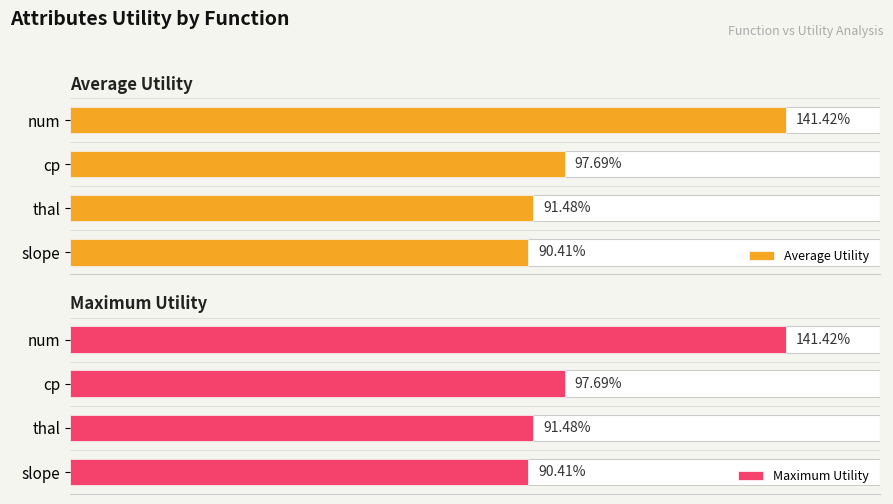

What is the greatest value displayed?

1.4